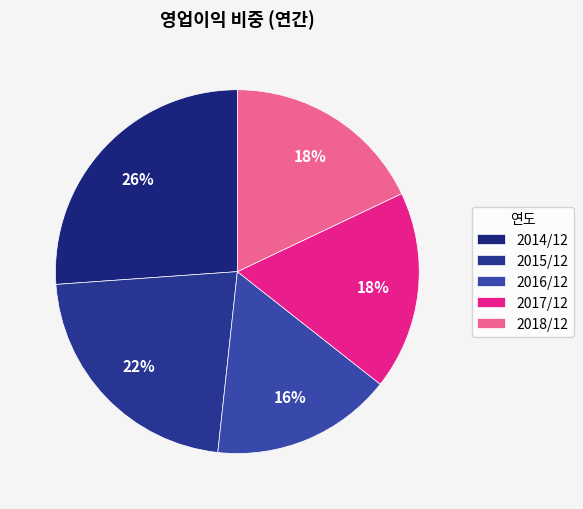

How many segments does this pie chart have?

5